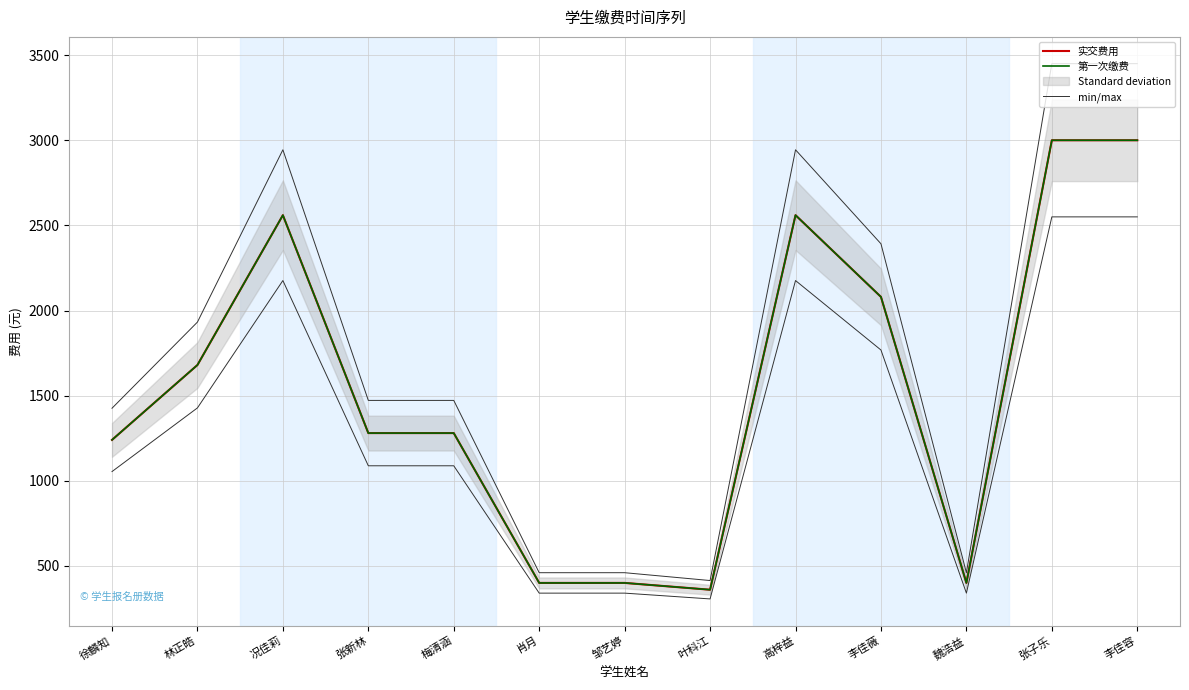

The value of 第一次缴费 at 况佳莉 is 3802. True or false?

False